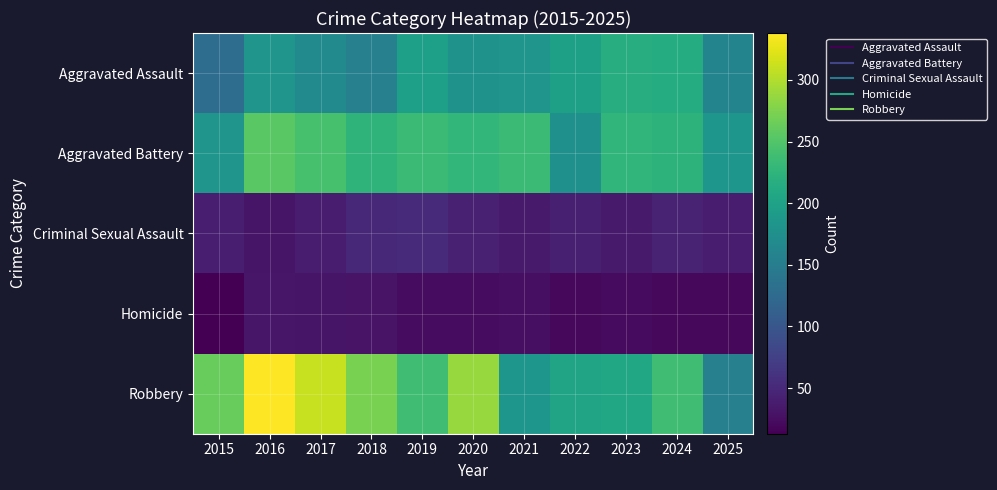

Rank the series by their maximum value, from lowest to highest.

Homicide, Criminal Sexual Assault, Aggravated Assault, Aggravated Battery, Robbery